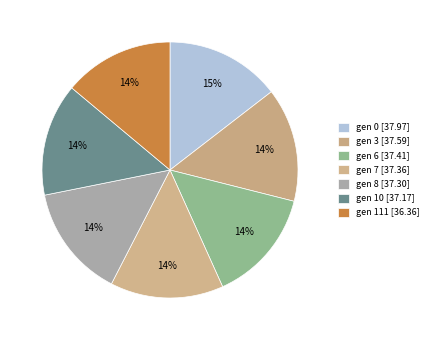

Count the number of slices in the pie.

7